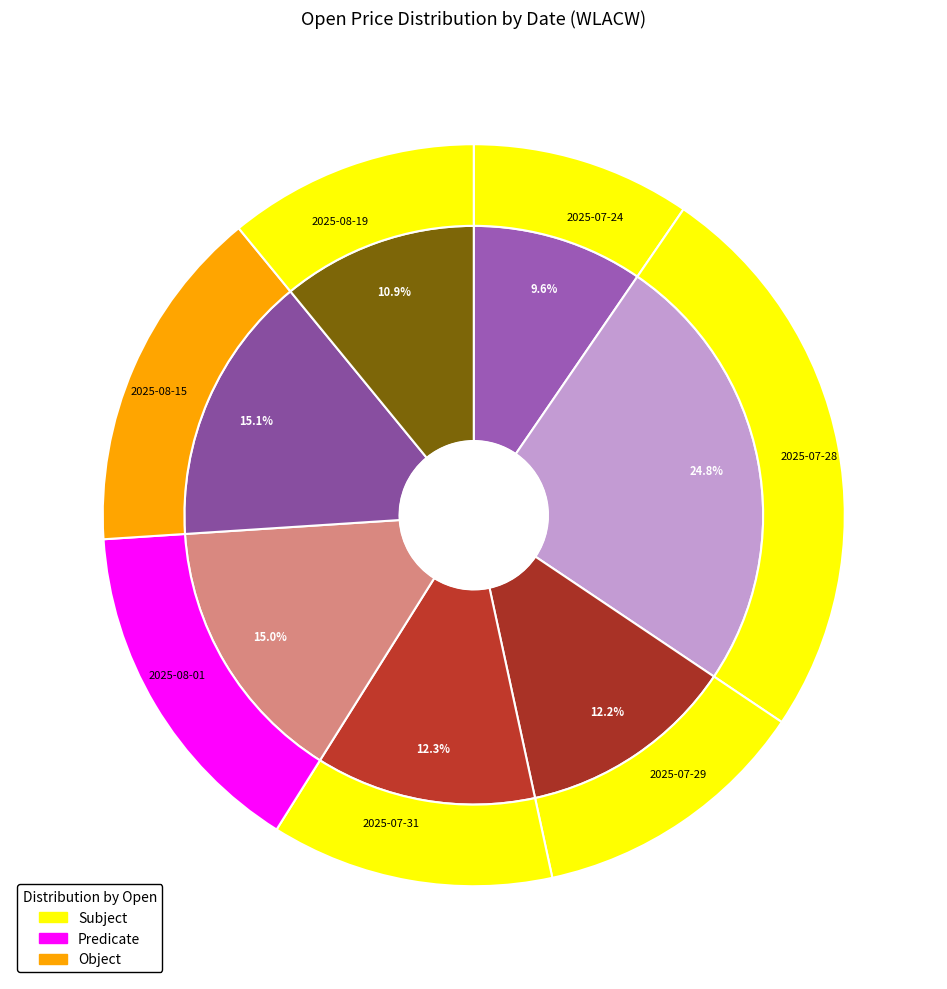

To the nearest percent, what portion does 2025-07-31 represent?

12%